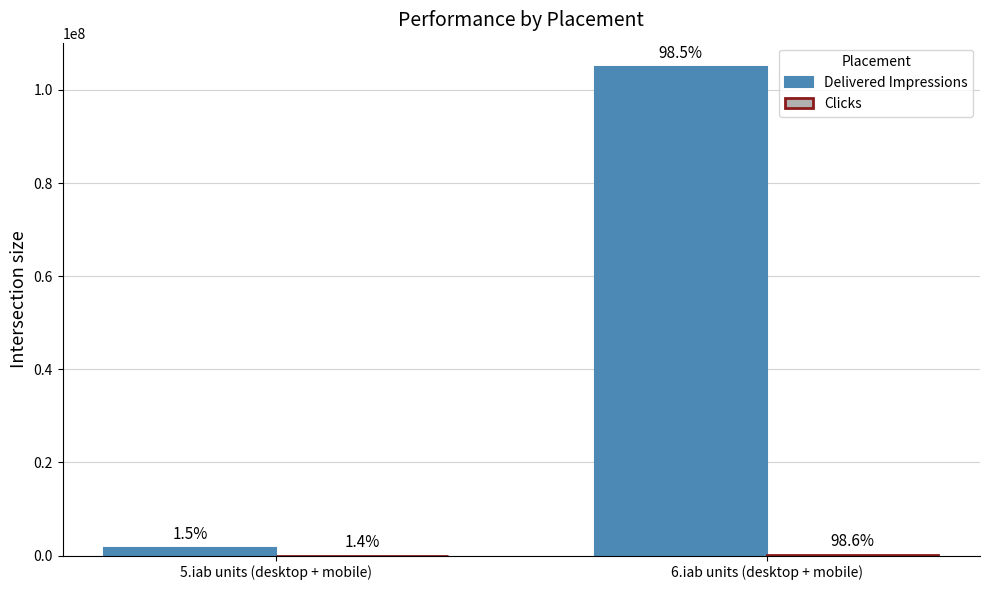

What is the spread (max minus min) of values at 5.iab units (desktop + mobile)?

1624062